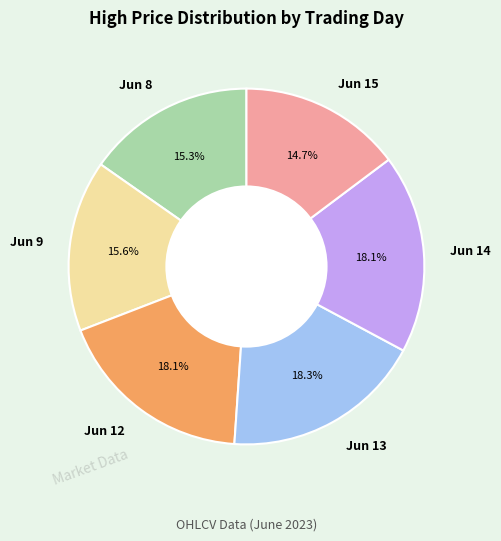

Is there any slice that represents more than half of the pie?

No